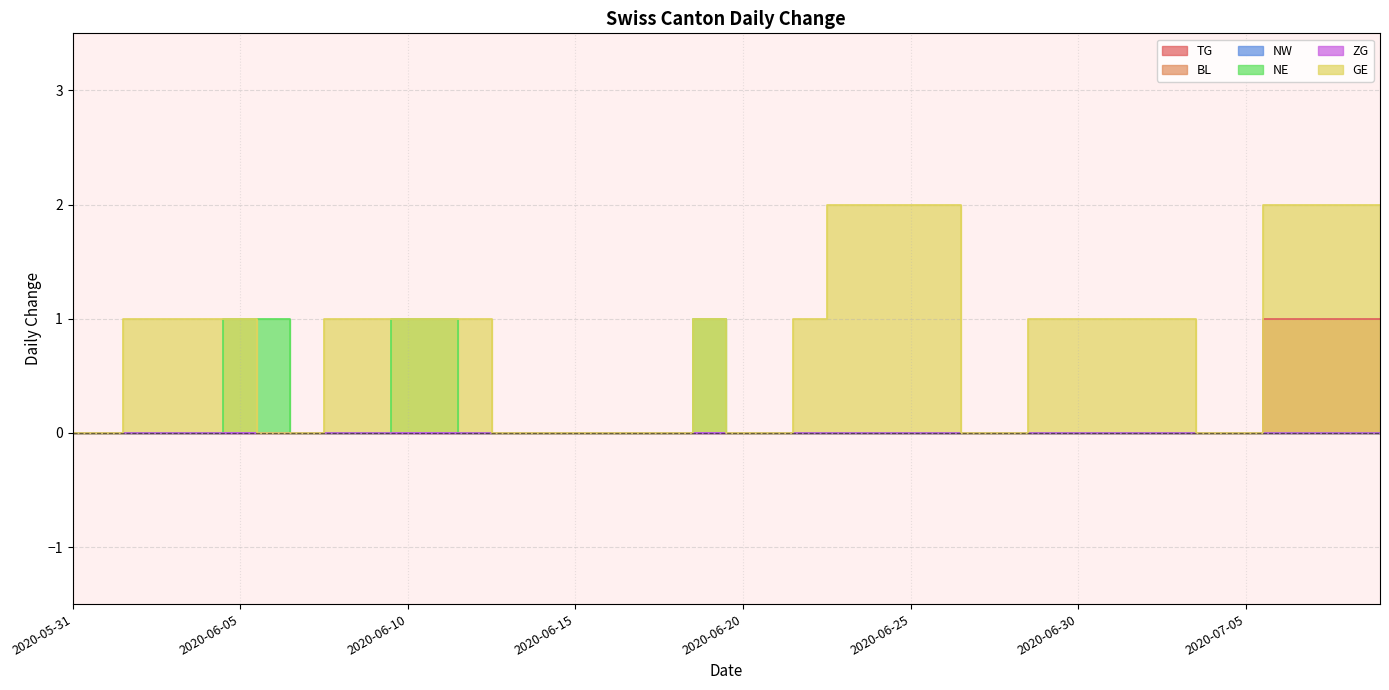

What is the label of the 9th point from the right?

2020-07-01